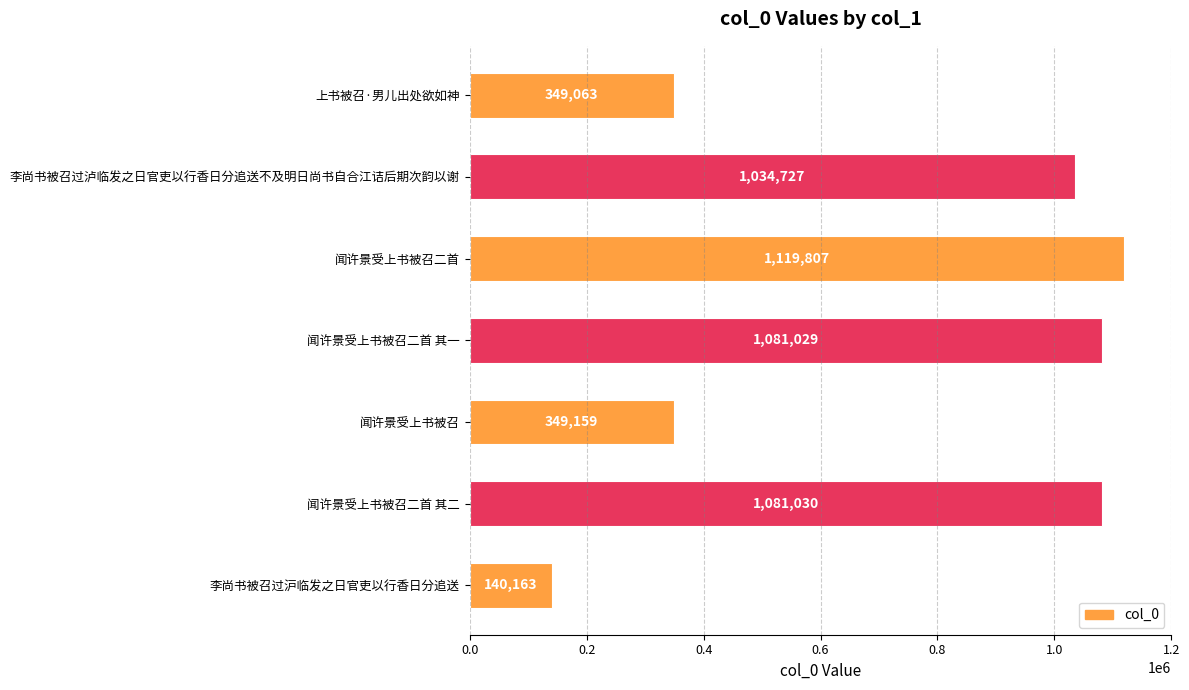

What is the sum of the values at 闻许景受上书被召二首 其二 and 李尚书被召过泸临发之日官吏以行香日分追送不及明日尚书自合江诘后期次韵以谢?

2115757